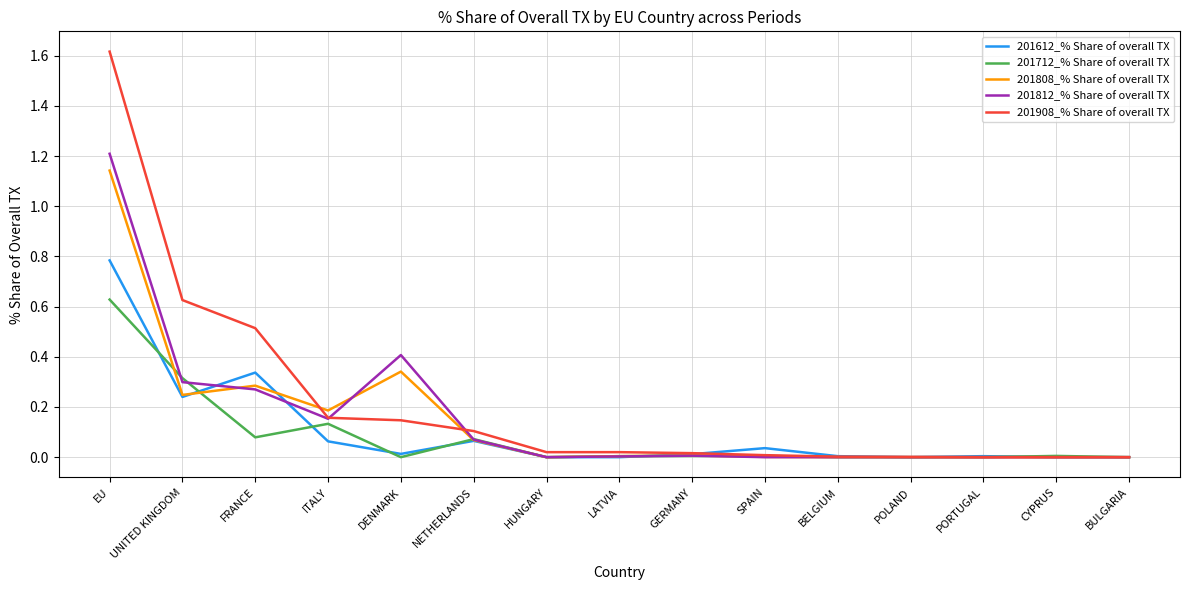

Which series has the largest range (max minus min)?

201908_% Share of overall TX